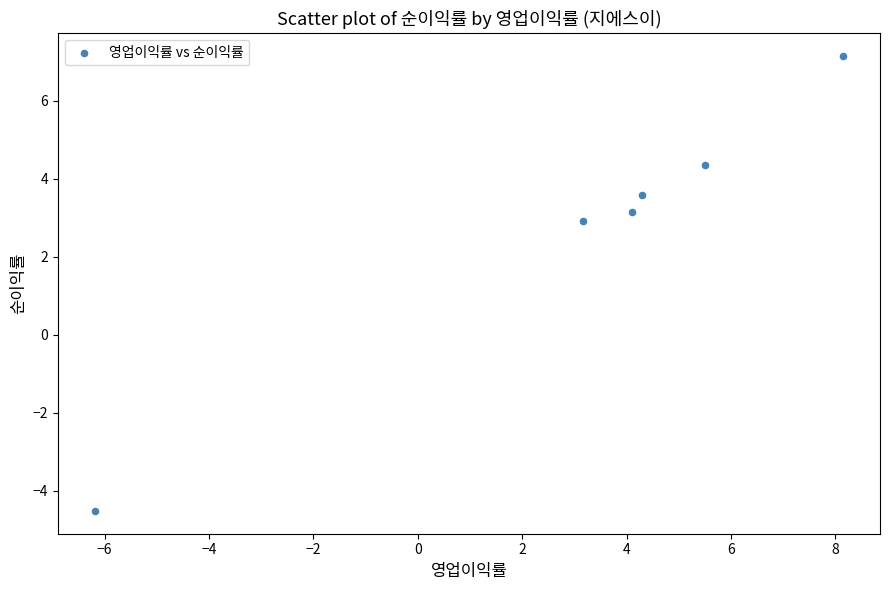

What Y value in the scatter plot is closest to 1?

2.9